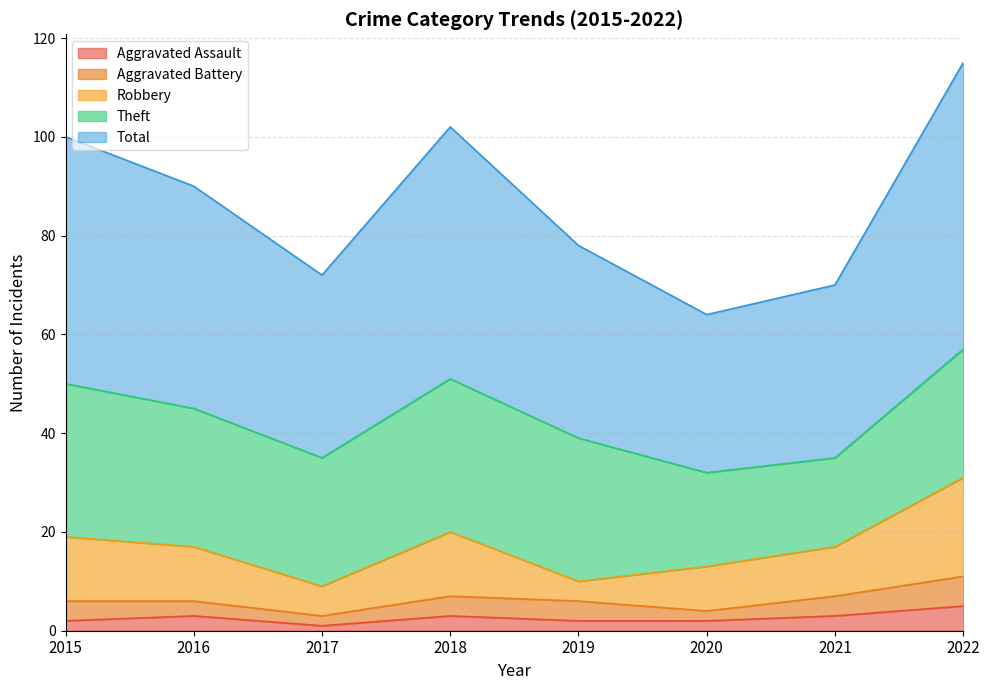

Read the Theft value at 2016, to the nearest 5.

30